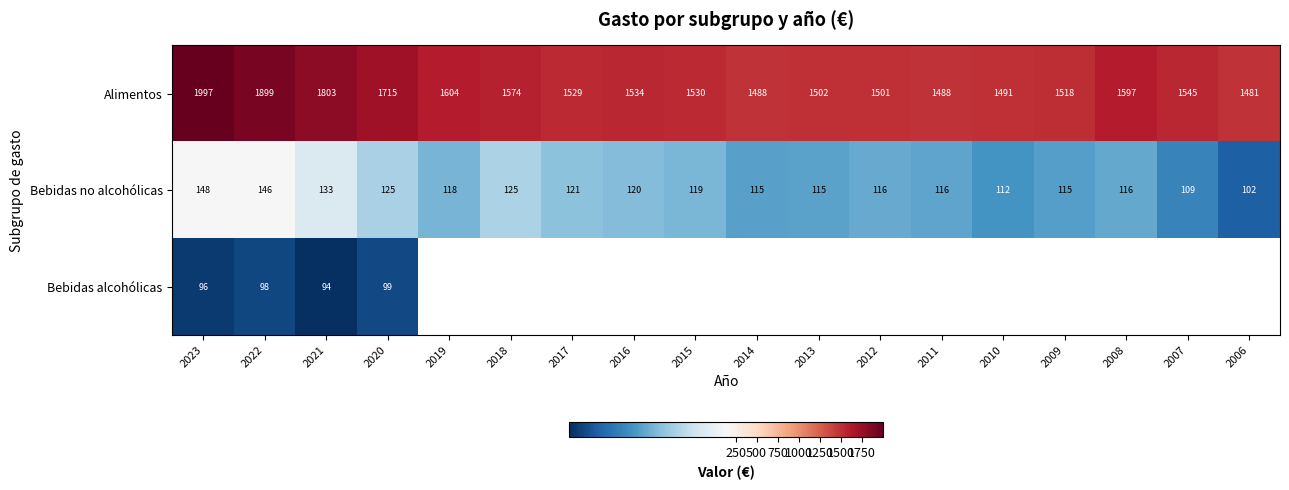

At 2021, list the series in order from largest to smallest.

Alimentos, Bebidas no alcohólicas, Bebidas alcohólicas